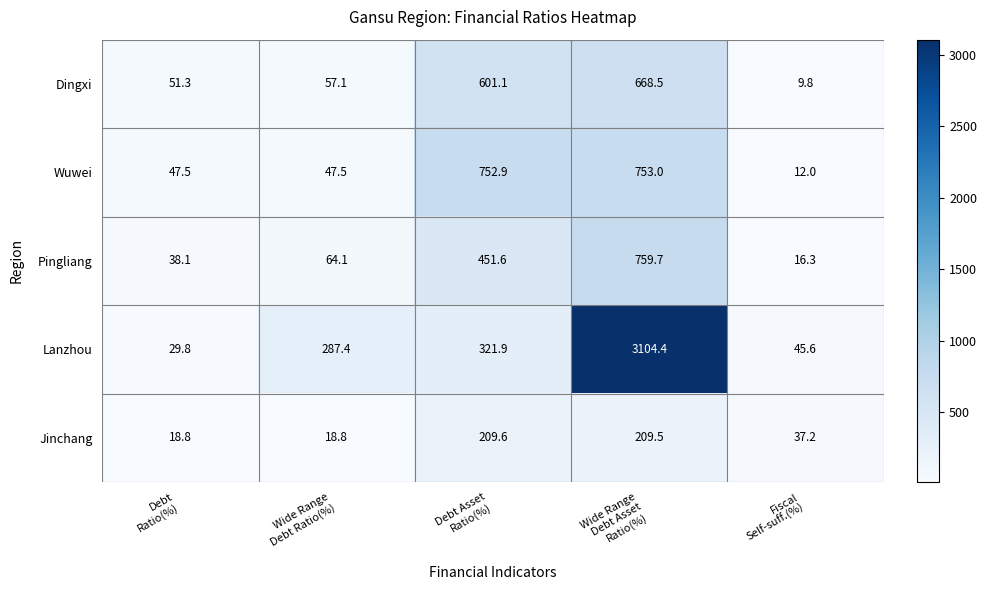

Which series has the largest total across all categories?

Lanzhou